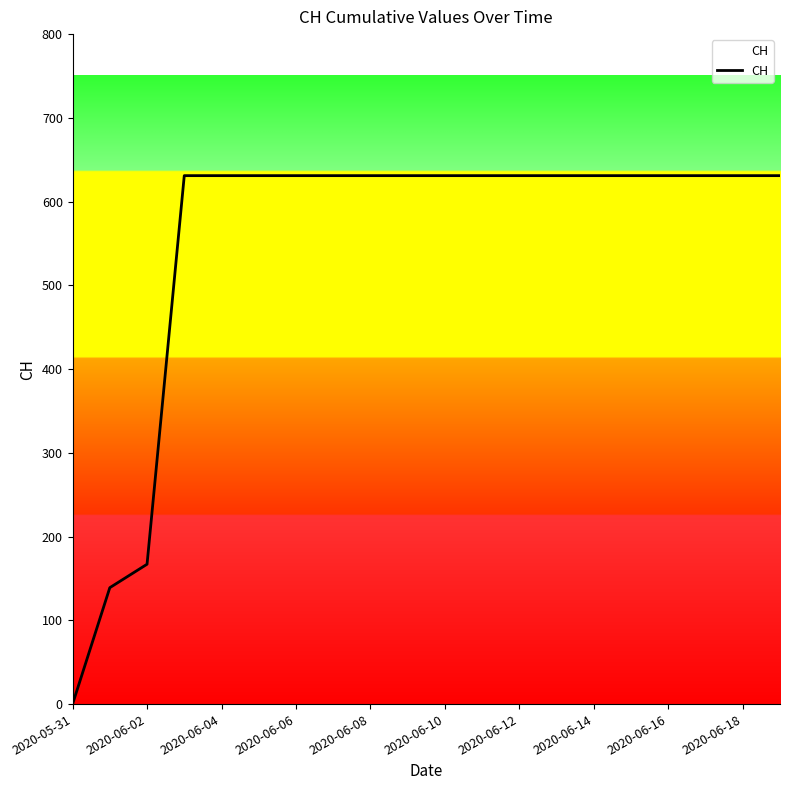

What is the difference between the maximum and minimum values?

631